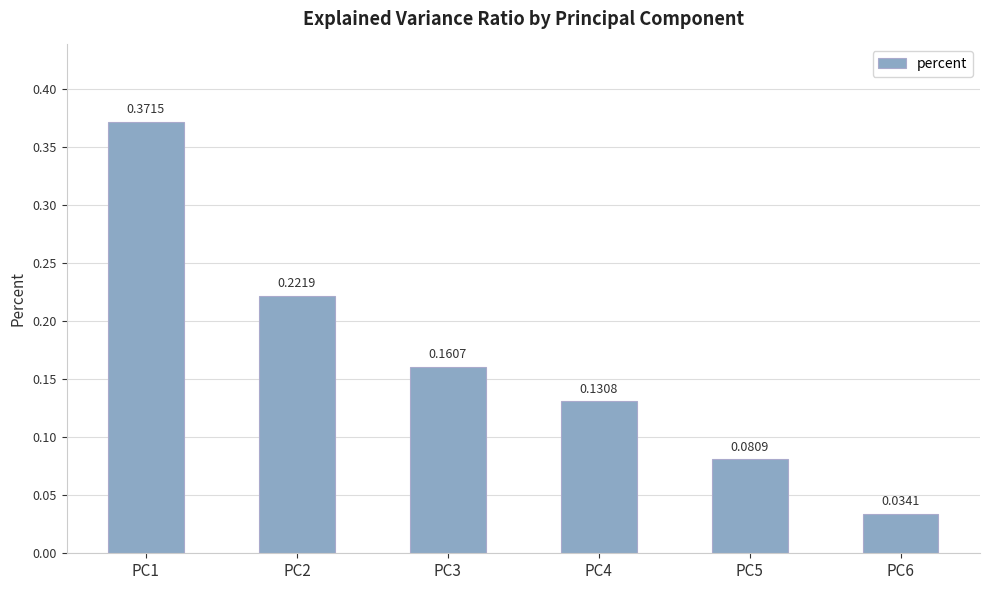

What is the sum of all values?

1.0